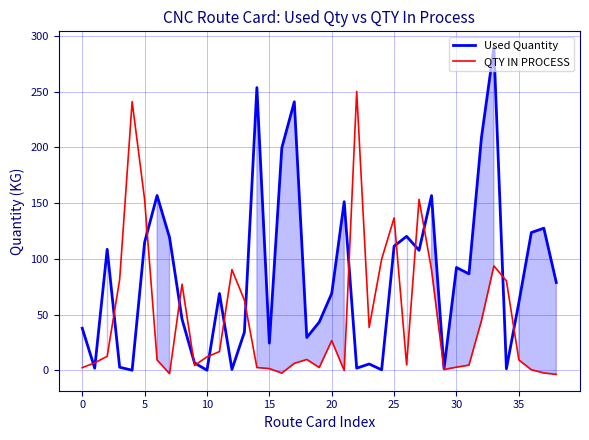

Which series has the largest total across all categories?

Used Quantity